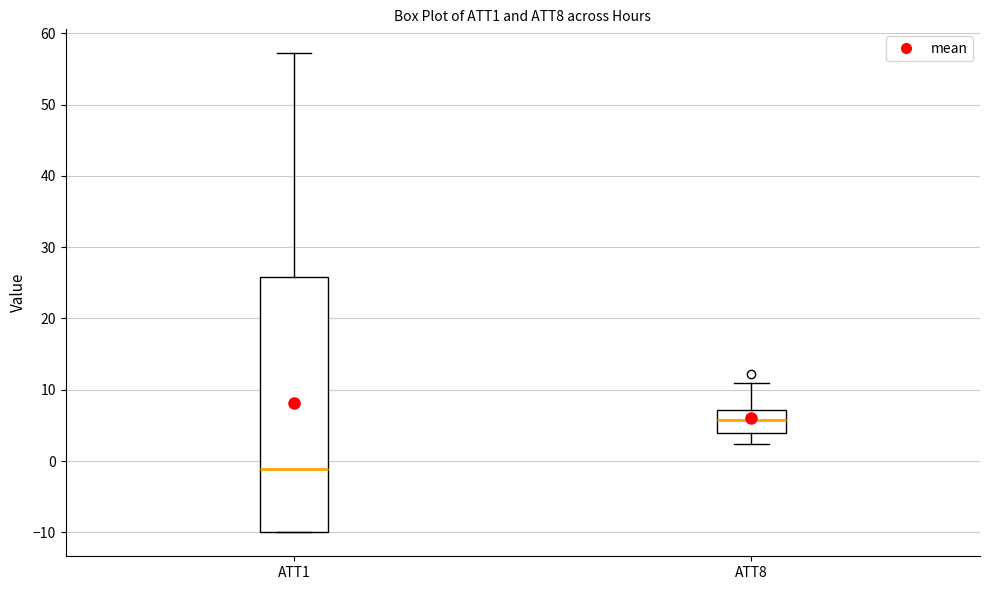

Reading left to right, read every box against the y-axis: the position of its median line, the range the box covers, and the ends of its whiskers. The values are not printed on the chart, so give them approximately, as read against the axis.

ATT1: median -1, box -10 to 26, whiskers -10 to 57
ATT8: median 6, box 4 to 7, whiskers 2 to 11